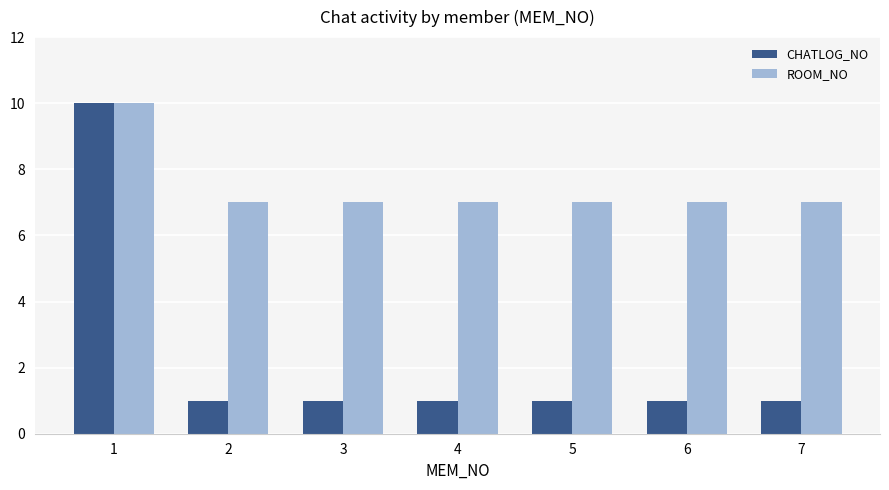

How many bars are there in total?

14